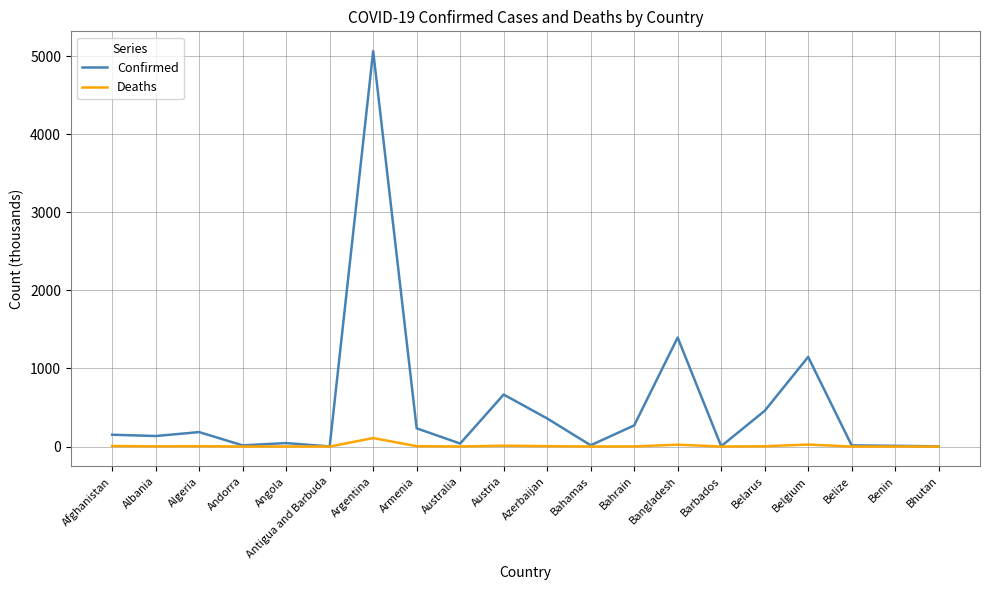

Rank the series at Bahrain from lowest to highest value.

Deaths, Confirmed